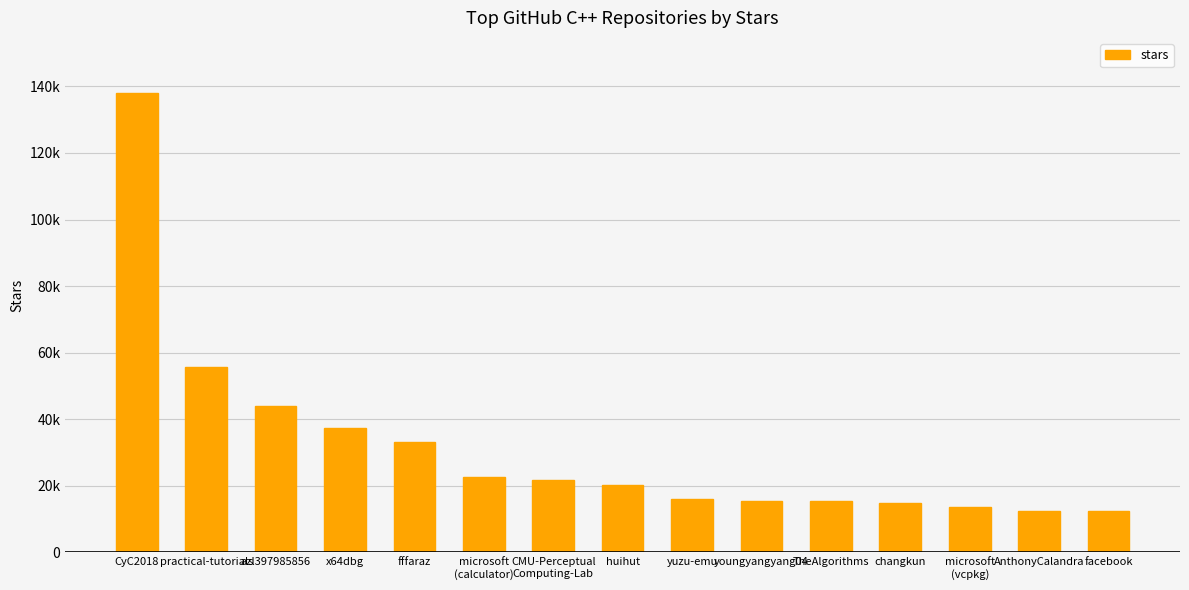

Does the chart contain any negative values?

No